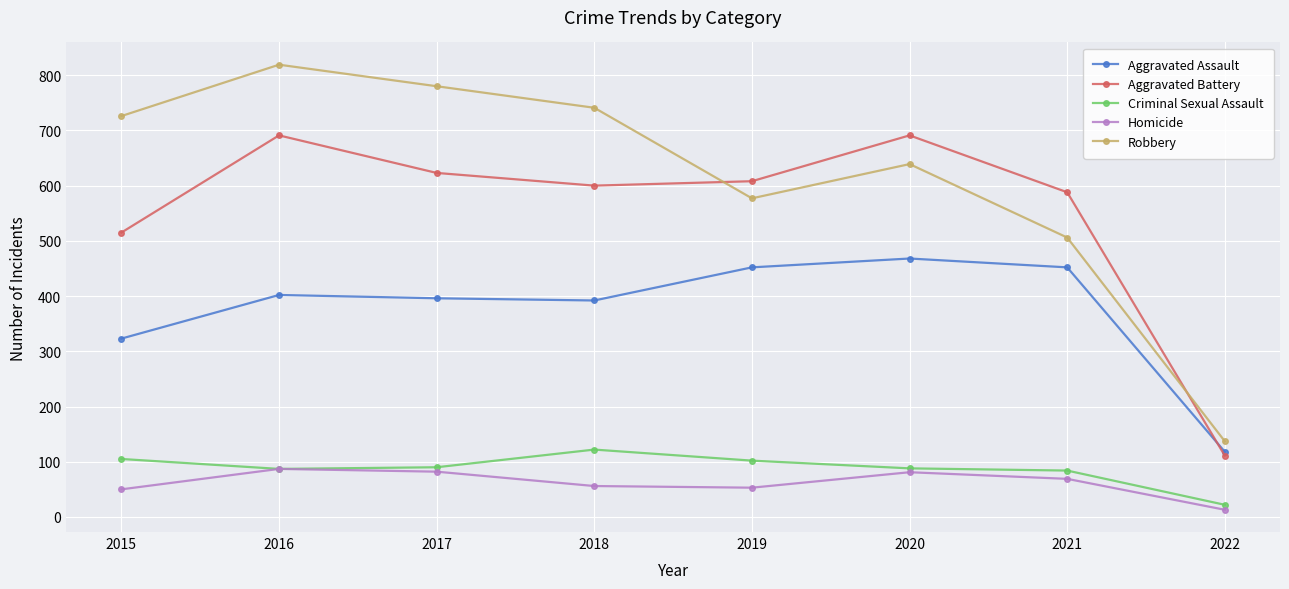

What is the maximum value shown in the chart?

819